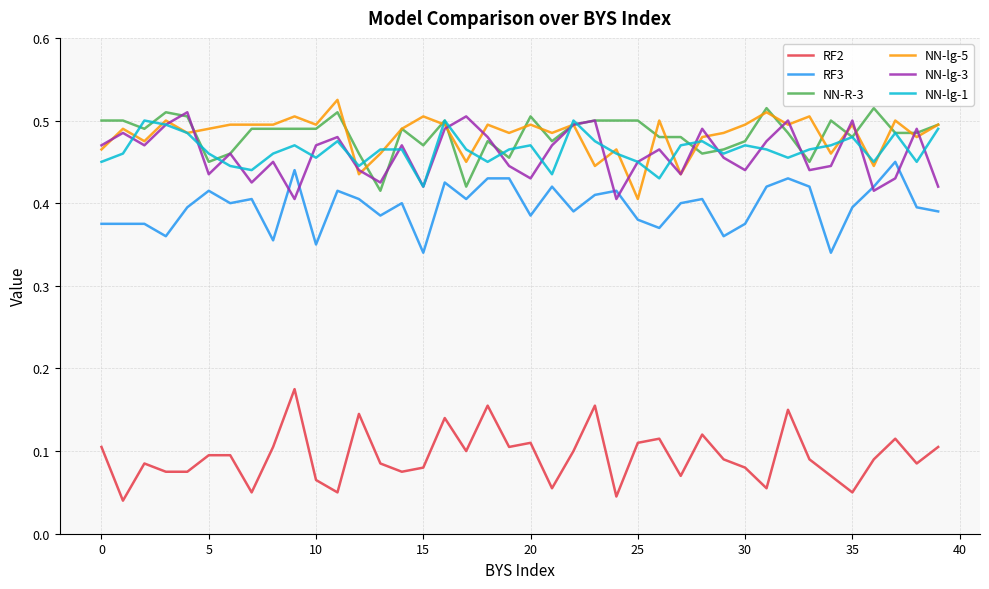

True or false: RF3 and NN-lg-1 intersect in this chart.

False